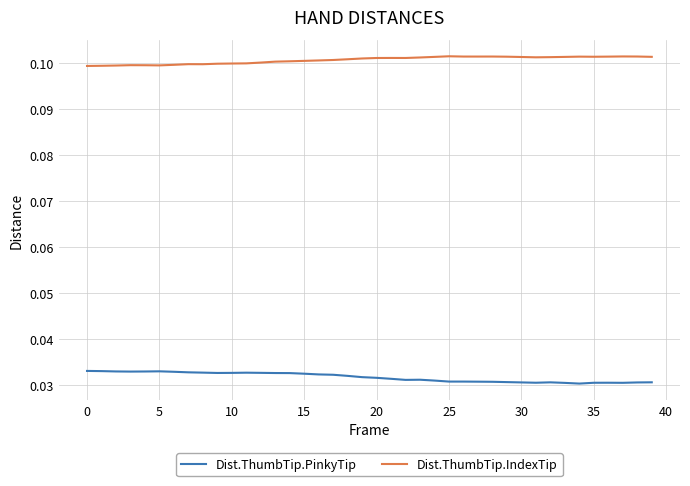

Which series has the largest total across all categories?

Dist.ThumbTip.IndexTip